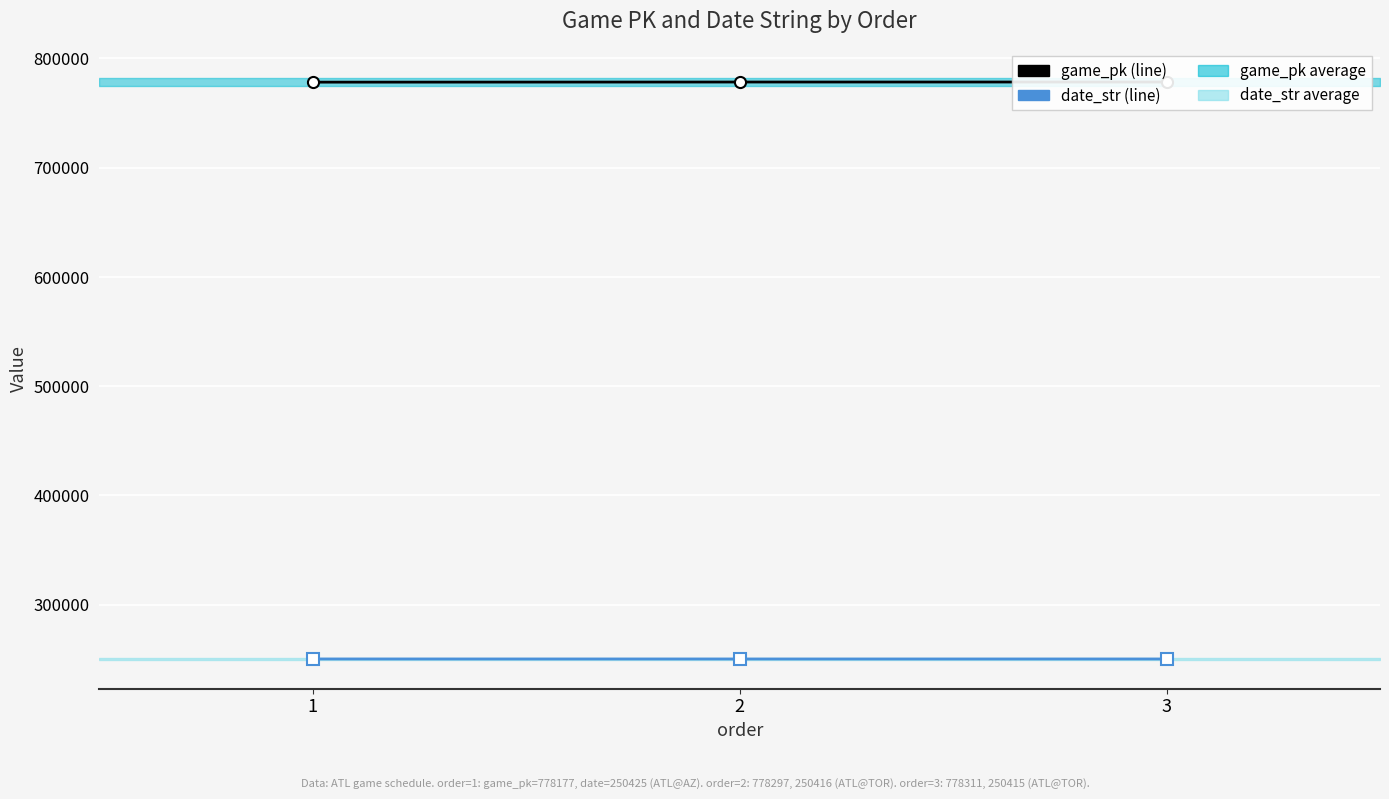

At how many categories does at least one series exceed 591144?

3